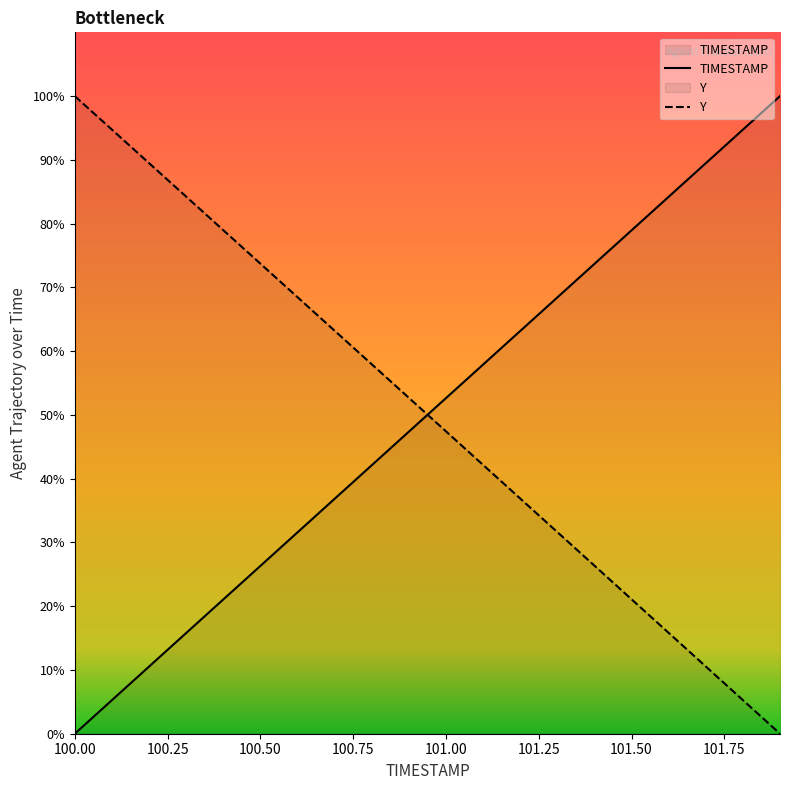

Does the chart have visible grid lines?

No